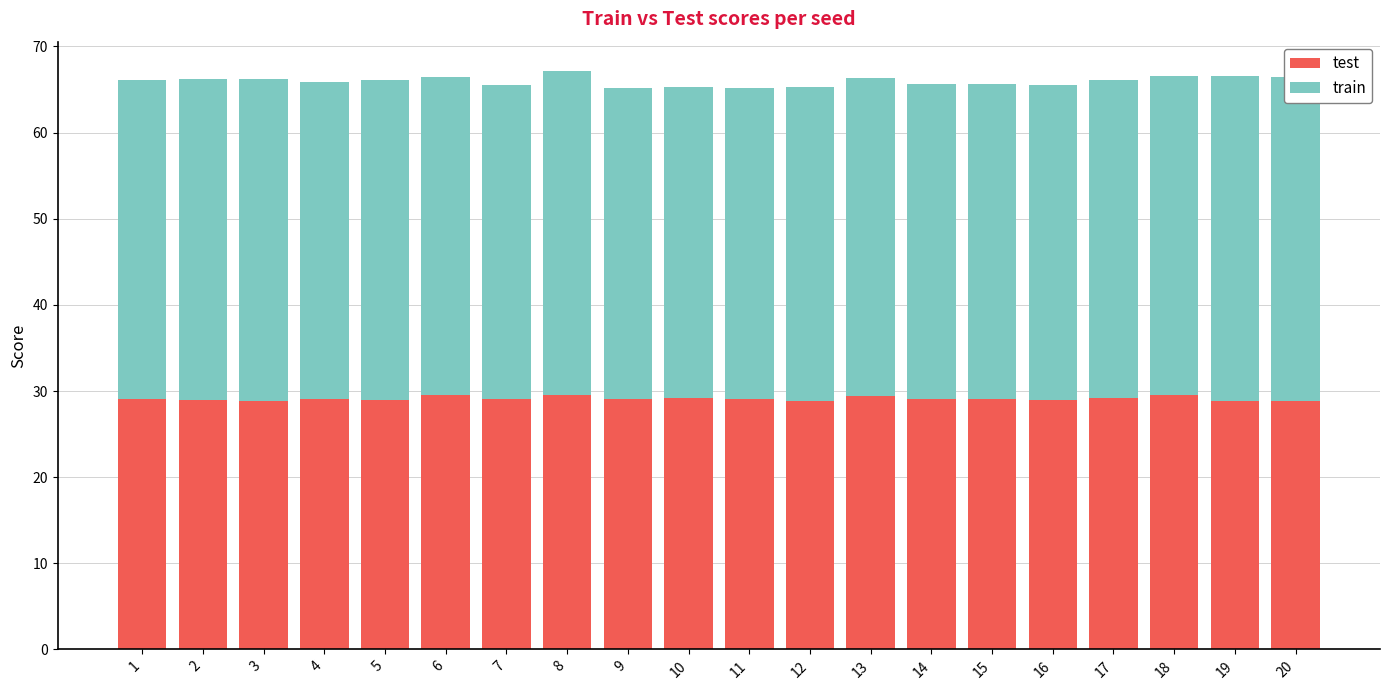

How many distinct data groups are displayed?

2